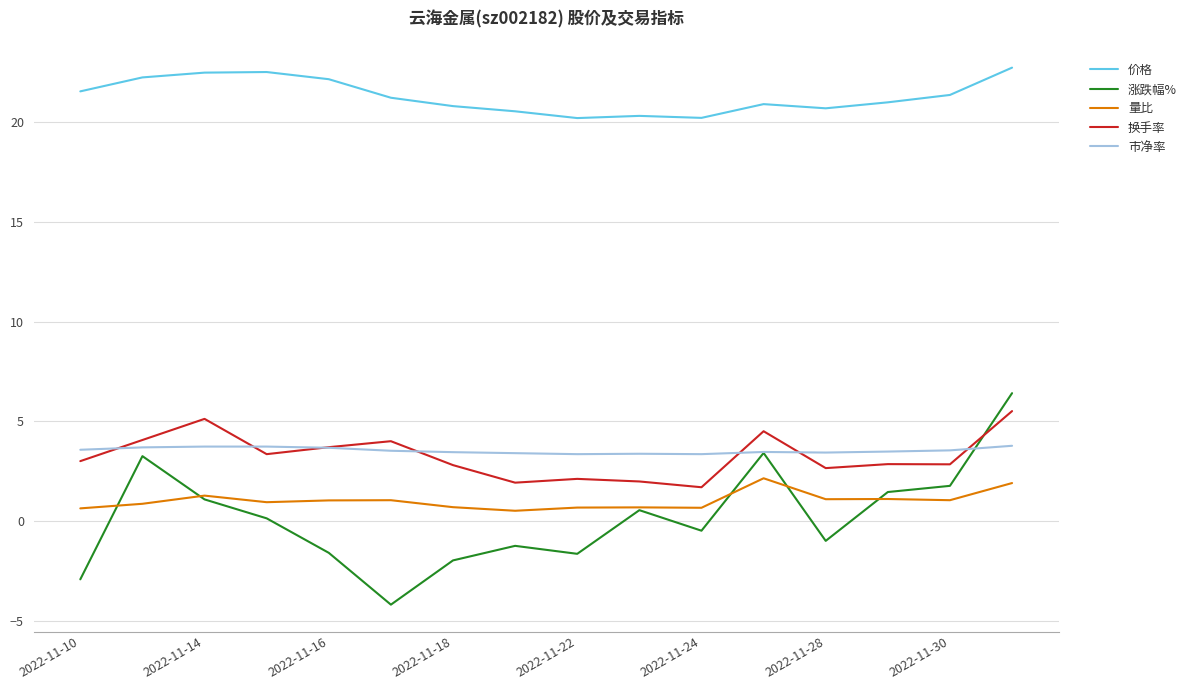

Which series has the largest total across all categories?

价格